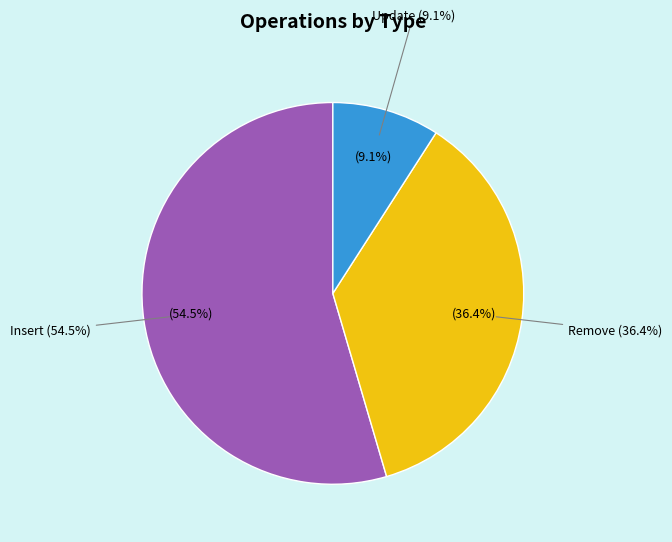

Is it true that L is 17% of the pie?

False